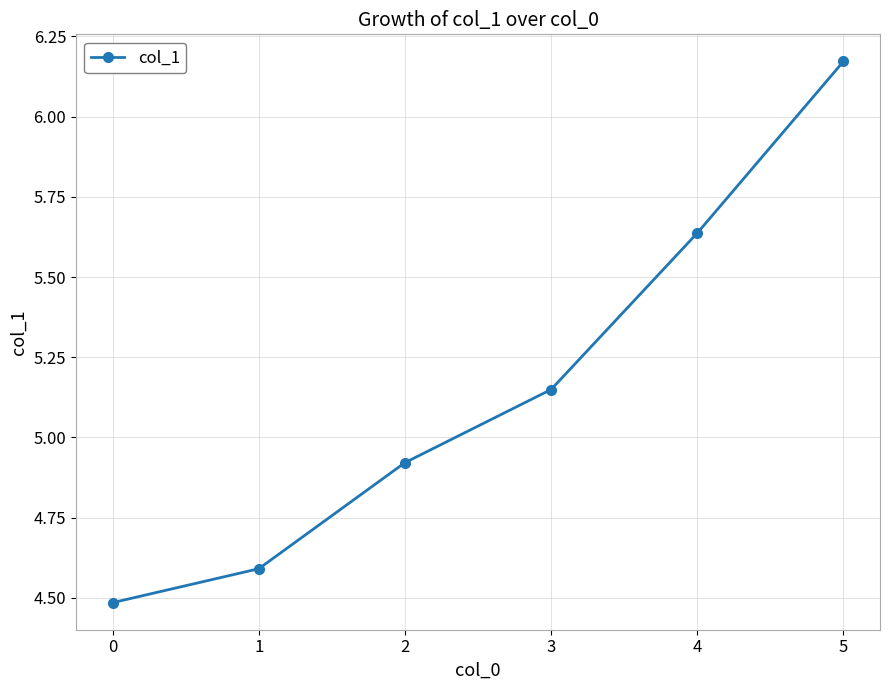

The value at 2 is 1.4. True or false?

False